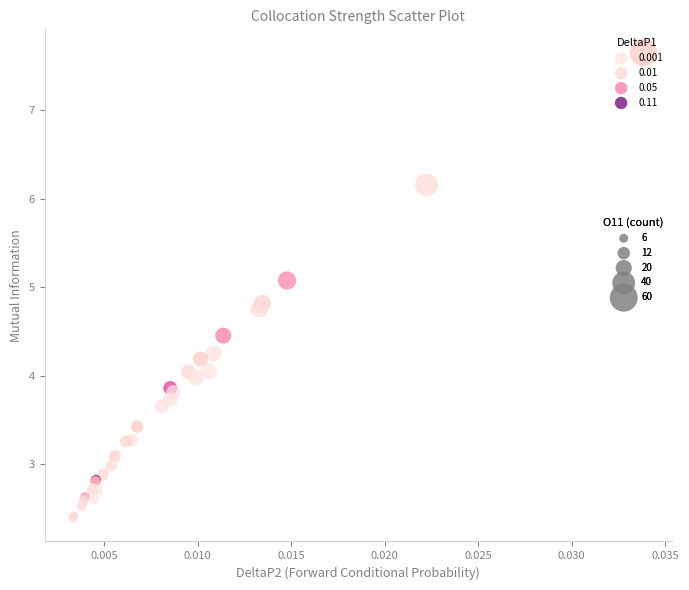

What Y value in the scatter plot is closest to 5?

5.1